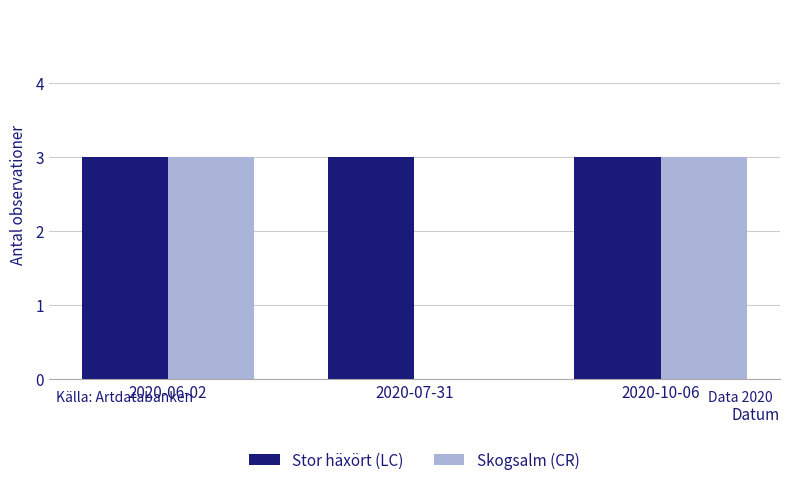

What is the highest value of the Stor häxört (LC) series?

3